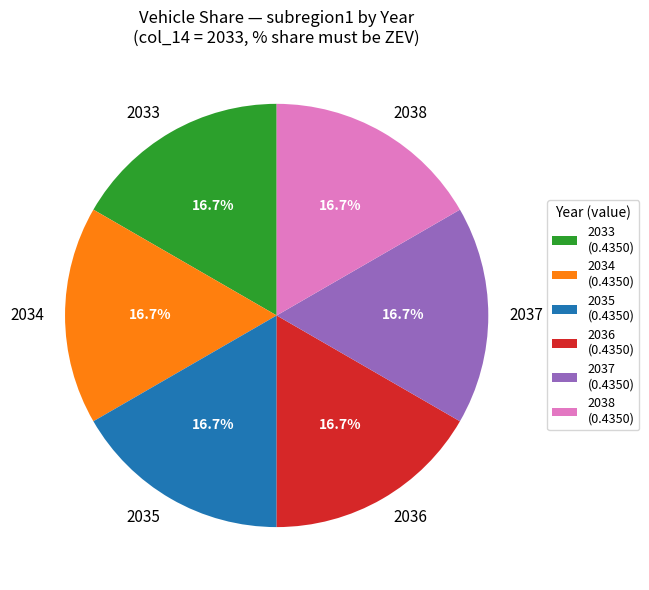

Is there a majority slice in this chart?

No